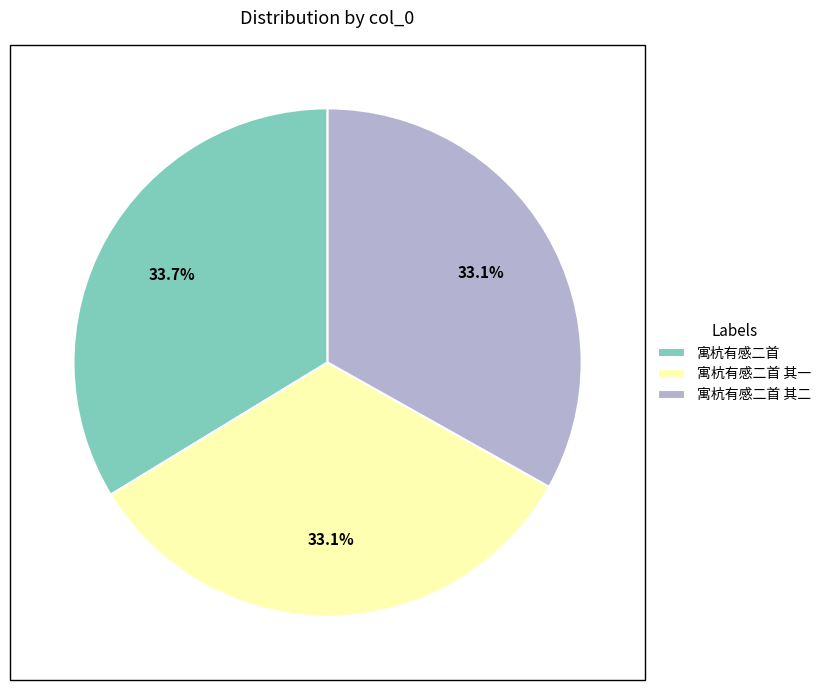

What portion of the pie excludes 寓杭有感二首 其二?

66.9%